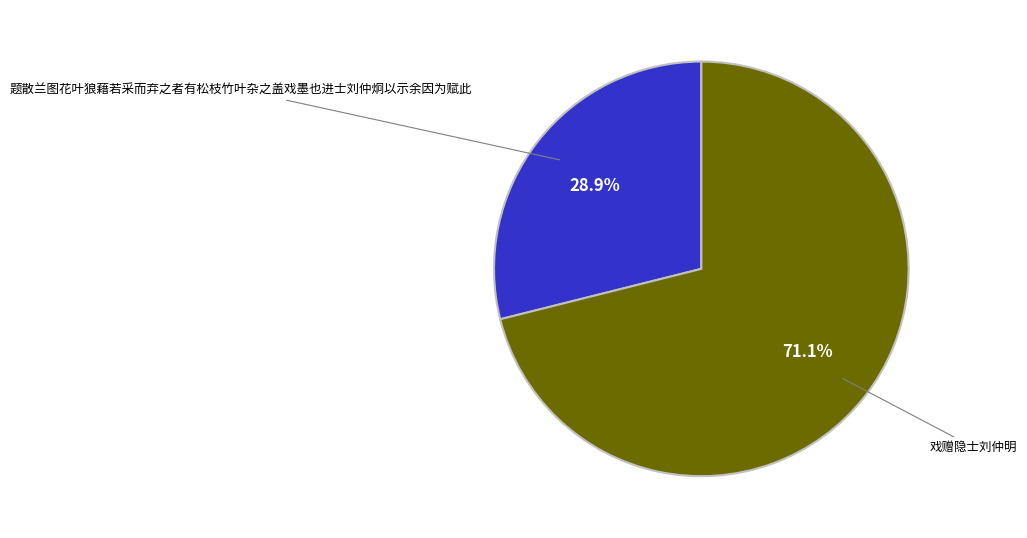

Which has a higher value, 题散兰图花叶狼藉若采而弃之者有松枝竹叶杂之盖戏墨也进士刘仲炯以示余因为赋此 or 戏赠隐士刘仲明?

戏赠隐士刘仲明